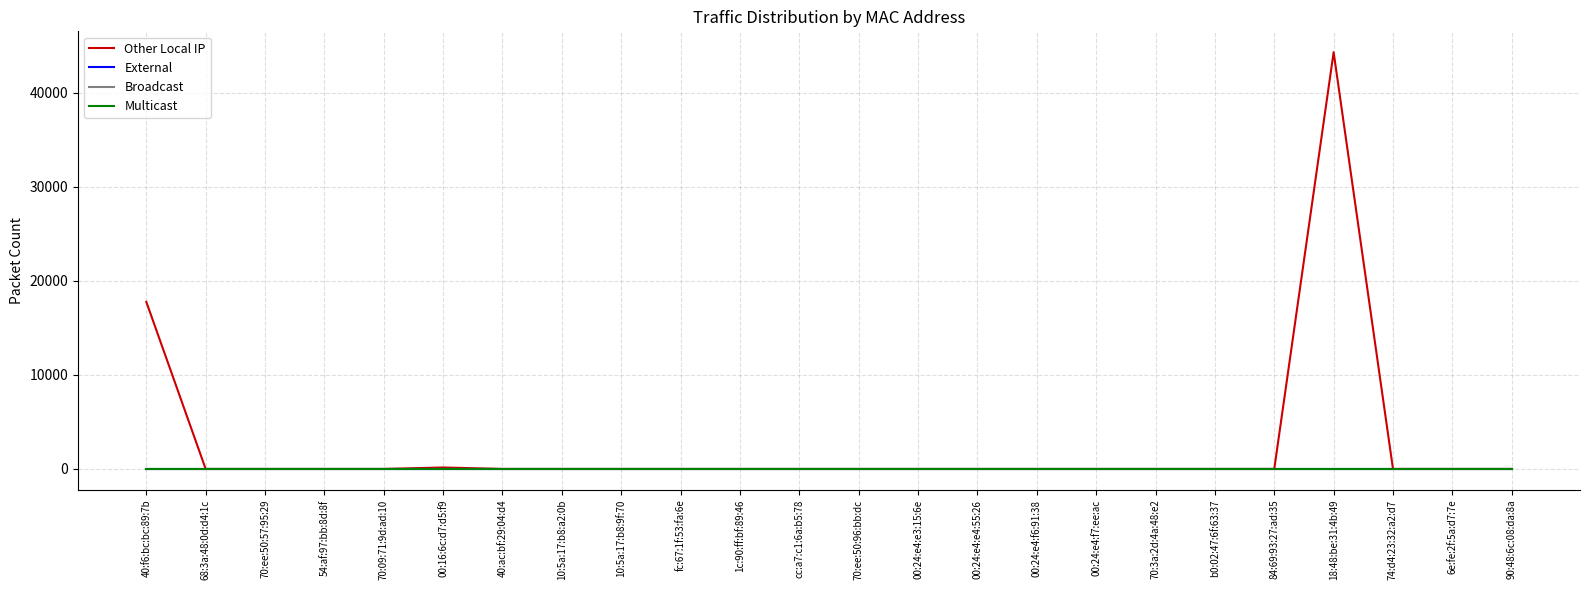

Reading left to right, list all the values displayed in this chart.

Other Local IP: 40:f6:bc:bc:89:7b=17773	68:3a:48:0d:d4:1c=0	70:ee:50:57:95:29=0	54:af:97:bb:8d:8f=0	70:09:71:9d:ad:10=0	00:16:6c:d7:d5:f9=155	40:ac:bf:29:04:d4=0	10:5a:17:b8:a2:0b=0	10:5a:17:b8:9f:70=0	fc:67:1f:53:fa:6e=0	1c:90:ff:bf:89:46=0	cc:a7:c1:6a:b5:78=0	70:ee:50:96:bb:dc=0	00:24:e4:e3:15:6e=0	00:24:e4:e4:55:26=0	00:24:e4:f6:91:38=0	00:24:e4:f7:ee:ac=0	70:3a:2d:4a:48:e2=0	b0:02:47:6f:63:37=0	84:69:93:27:ad:35=0	18:48:be:31:4b:49=44321	74:d4:23:32:a2:d7=0	6e:fe:2f:5a:d7:7e=0	90:48:6c:08:da:8a=0
External: 40:f6:bc:bc:89:7b=0	68:3a:48:0d:d4:1c=0	70:ee:50:57:95:29=0	54:af:97:bb:8d:8f=0	70:09:71:9d:ad:10=0	00:16:6c:d7:d5:f9=0	40:ac:bf:29:04:d4=0	10:5a:17:b8:a2:0b=0	10:5a:17:b8:9f:70=0	fc:67:1f:53:fa:6e=0	1c:90:ff:bf:89:46=0	cc:a7:c1:6a:b5:78=0	70:ee:50:96:bb:dc=0	00:24:e4:e3:15:6e=0	00:24:e4:e4:55:26=0	00:24:e4:f6:91:38=0	00:24:e4:f7:ee:ac=0	70:3a:2d:4a:48:e2=0	b0:02:47:6f:63:37=0	84:69:93:27:ad:35=0	18:48:be:31:4b:49=0	74:d4:23:32:a2:d7=0	6e:fe:2f:5a:d7:7e=0	90:48:6c:08:da:8a=0
Broadcast: 40:f6:bc:bc:89:7b=0	68:3a:48:0d:d4:1c=0	70:ee:50:57:95:29=0	54:af:97:bb:8d:8f=0	70:09:71:9d:ad:10=0	00:16:6c:d7:d5:f9=0	40:ac:bf:29:04:d4=0	10:5a:17:b8:a2:0b=0	10:5a:17:b8:9f:70=0	fc:67:1f:53:fa:6e=0	1c:90:ff:bf:89:46=0	cc:a7:c1:6a:b5:78=0	70:ee:50:96:bb:dc=0	00:24:e4:e3:15:6e=0	00:24:e4:e4:55:26=0	00:24:e4:f6:91:38=0	00:24:e4:f7:ee:ac=0	70:3a:2d:4a:48:e2=0	b0:02:47:6f:63:37=0	84:69:93:27:ad:35=0	18:48:be:31:4b:49=0	74:d4:23:32:a2:d7=0	6e:fe:2f:5a:d7:7e=0	90:48:6c:08:da:8a=0
Multicast: 40:f6:bc:bc:89:7b=0	68:3a:48:0d:d4:1c=0	70:ee:50:57:95:29=0	54:af:97:bb:8d:8f=0	70:09:71:9d:ad:10=0	00:16:6c:d7:d5:f9=0	40:ac:bf:29:04:d4=0	10:5a:17:b8:a2:0b=0	10:5a:17:b8:9f:70=0	fc:67:1f:53:fa:6e=0	1c:90:ff:bf:89:46=0	cc:a7:c1:6a:b5:78=0	70:ee:50:96:bb:dc=0	00:24:e4:e3:15:6e=0	00:24:e4:e4:55:26=0	00:24:e4:f6:91:38=0	00:24:e4:f7:ee:ac=0	70:3a:2d:4a:48:e2=0	b0:02:47:6f:63:37=0	84:69:93:27:ad:35=0	18:48:be:31:4b:49=0	74:d4:23:32:a2:d7=0	6e:fe:2f:5a:d7:7e=0	90:48:6c:08:da:8a=0